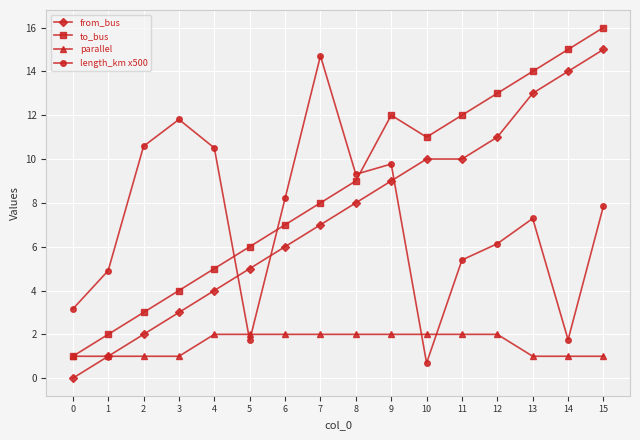

What is the difference between the highest and lowest values at 9?

10.0